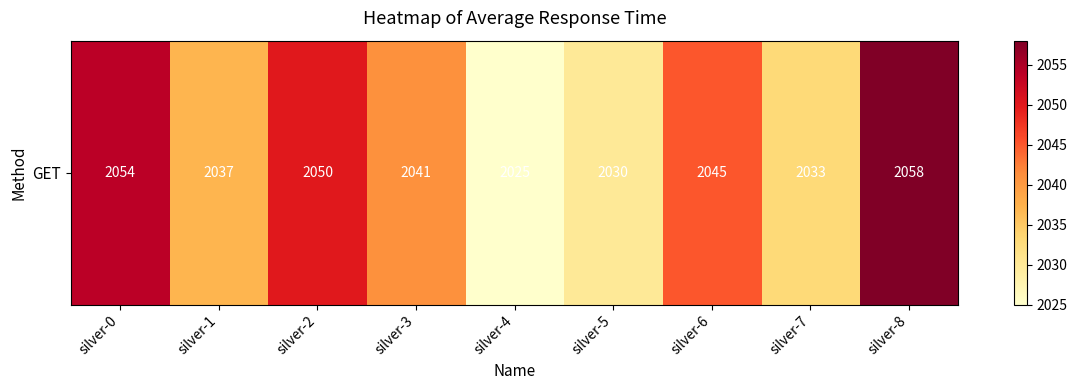

List the labels in order of value, smallest first.

silver-4, silver-5, silver-7, silver-1, silver-3, silver-6, silver-2, silver-0, silver-8